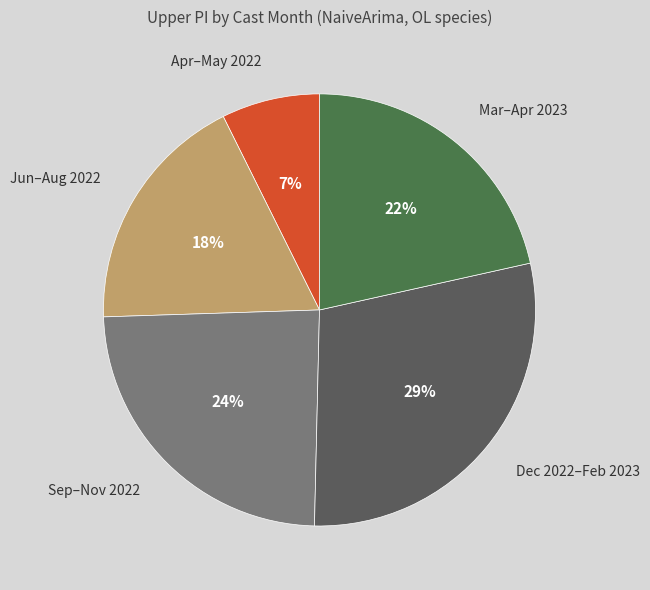

How many slices are in this pie chart?

5